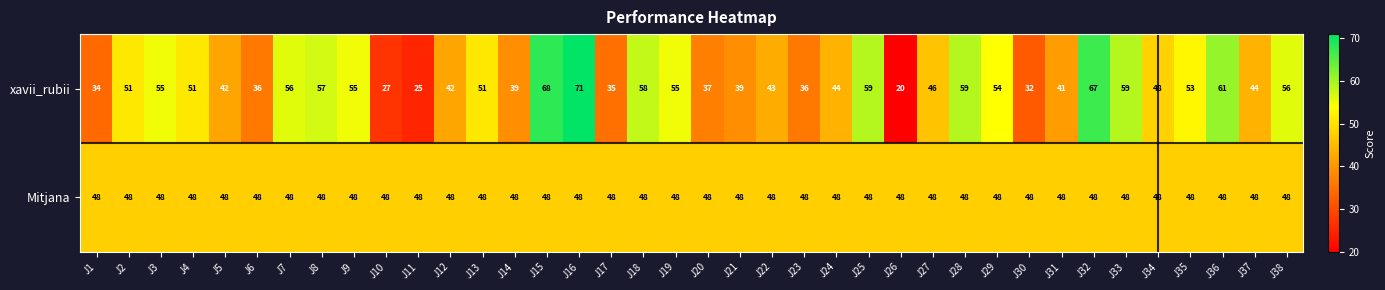

What is the sum of all xavii_rubii values?

1806